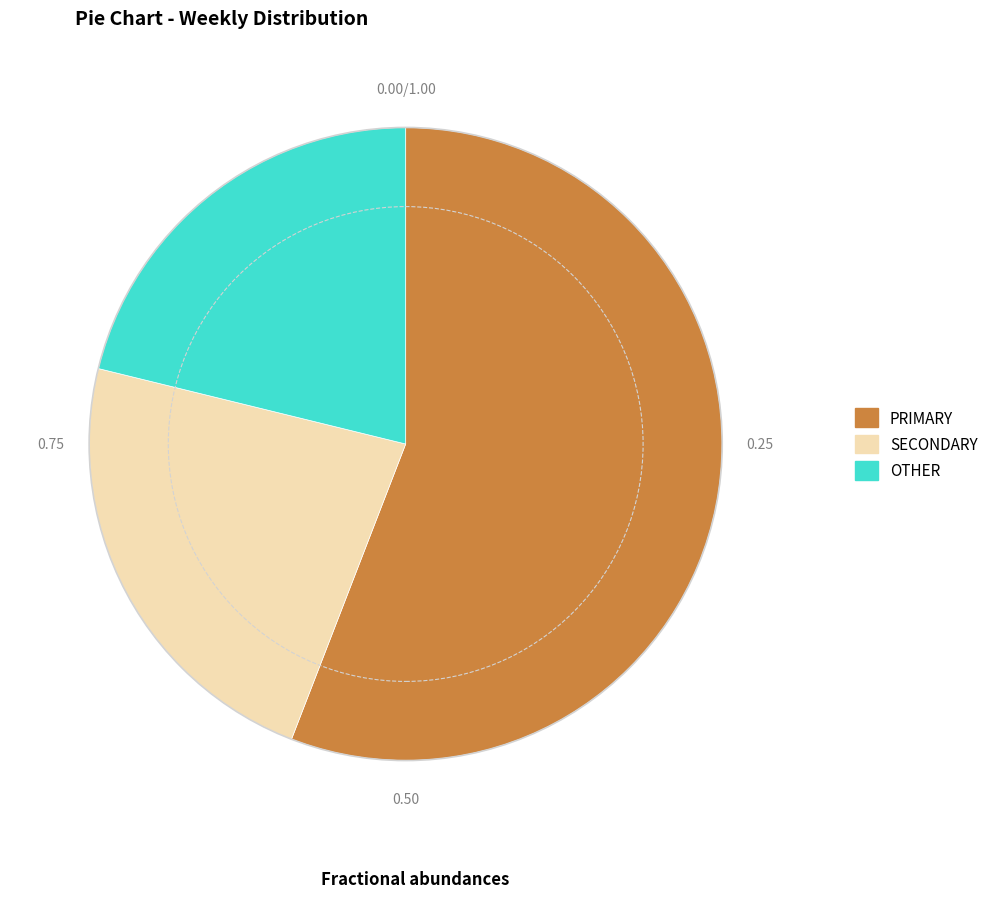

Between OTHER and PRIMARY, which is larger?

PRIMARY